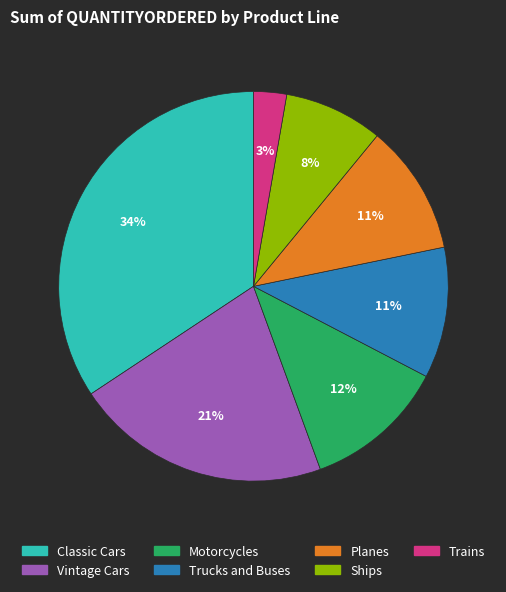

What percentage is the Vintage Cars slice, to the nearest percent?

21%